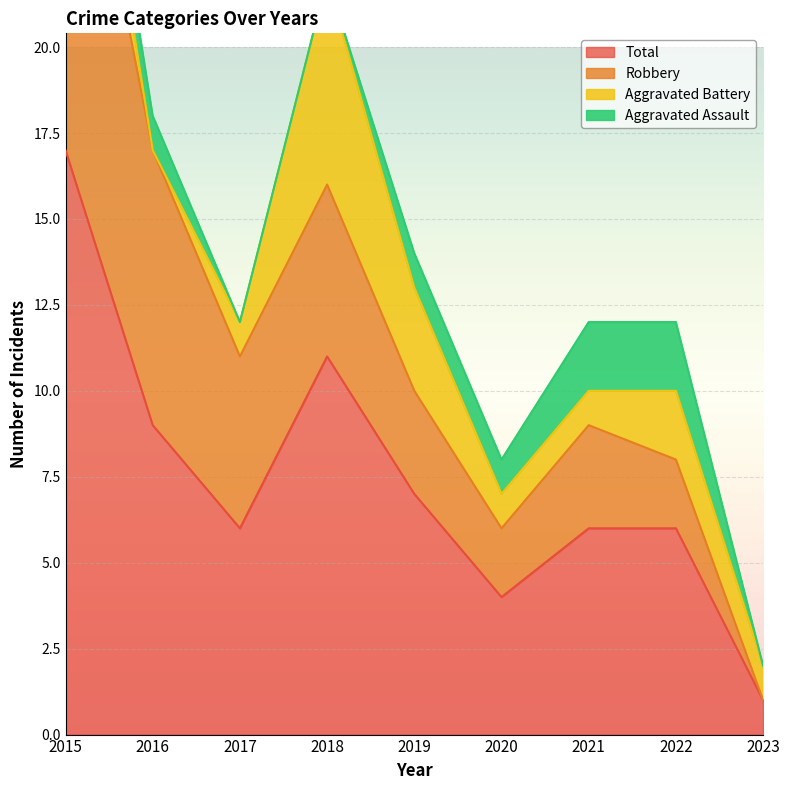

At which label does Robbery first exceed 3?

2015